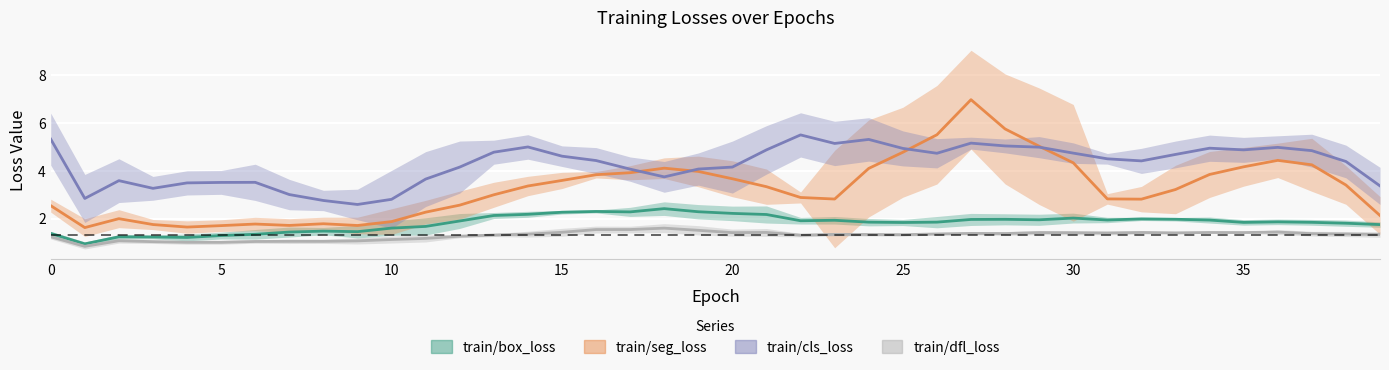

Which has a higher value, 25 or 14?

14